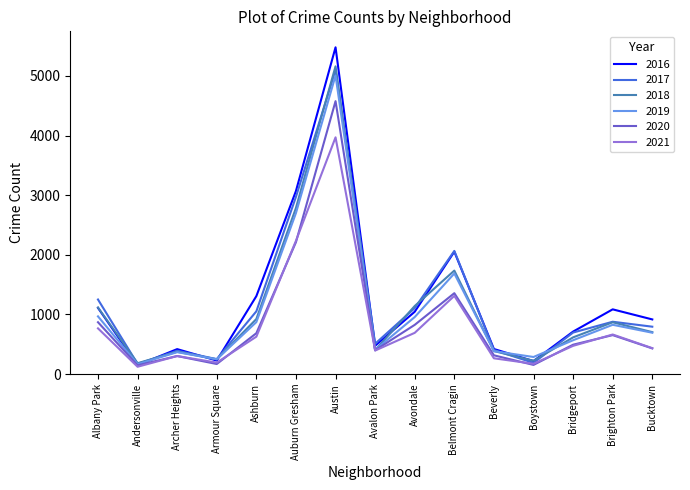

At how many categories does at least one series exceed 1670?

3